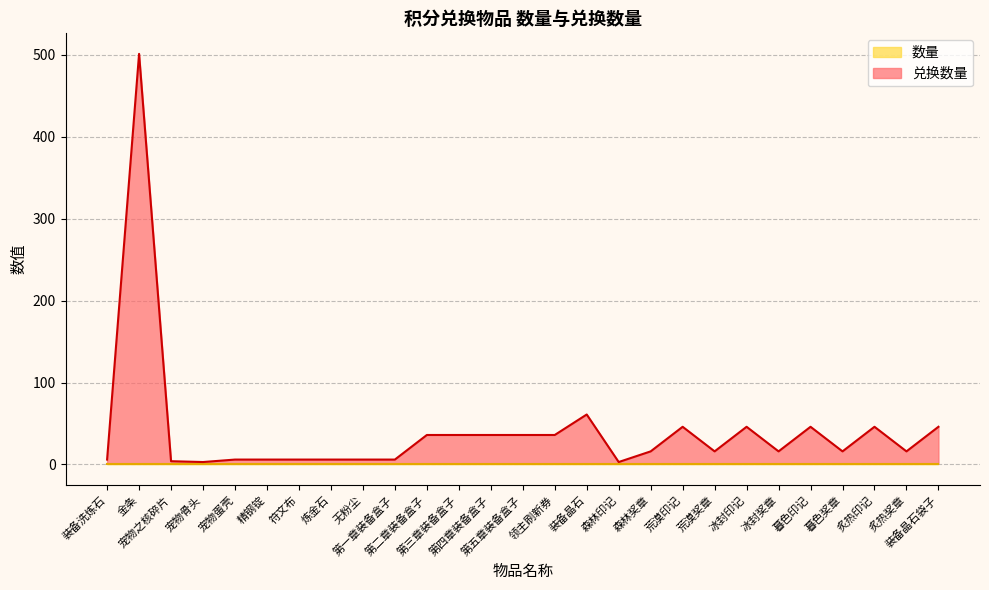

What position from the left is 冰封印记?

21